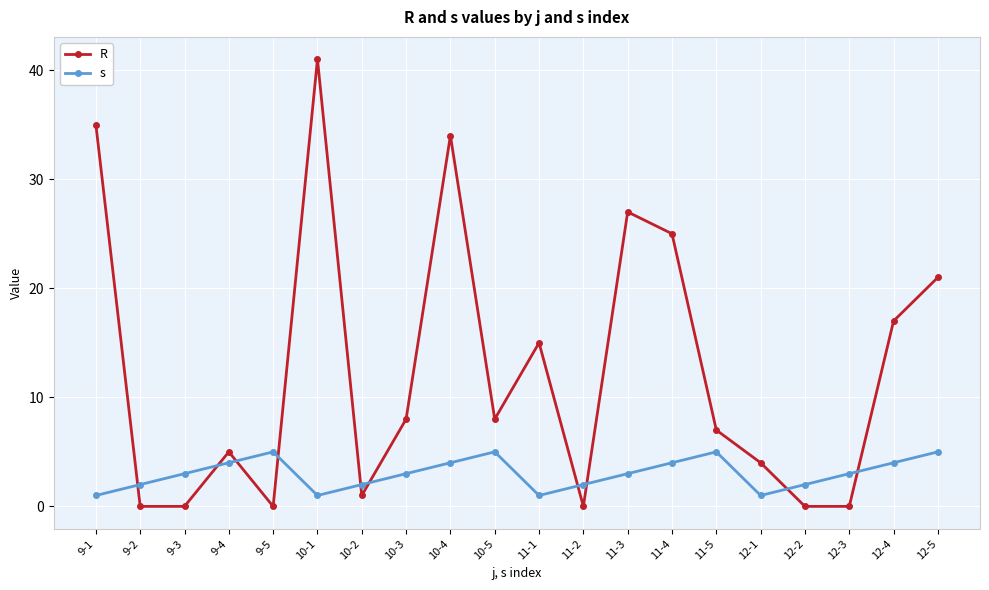

What is the value of the R point at the 4th from the left?

5